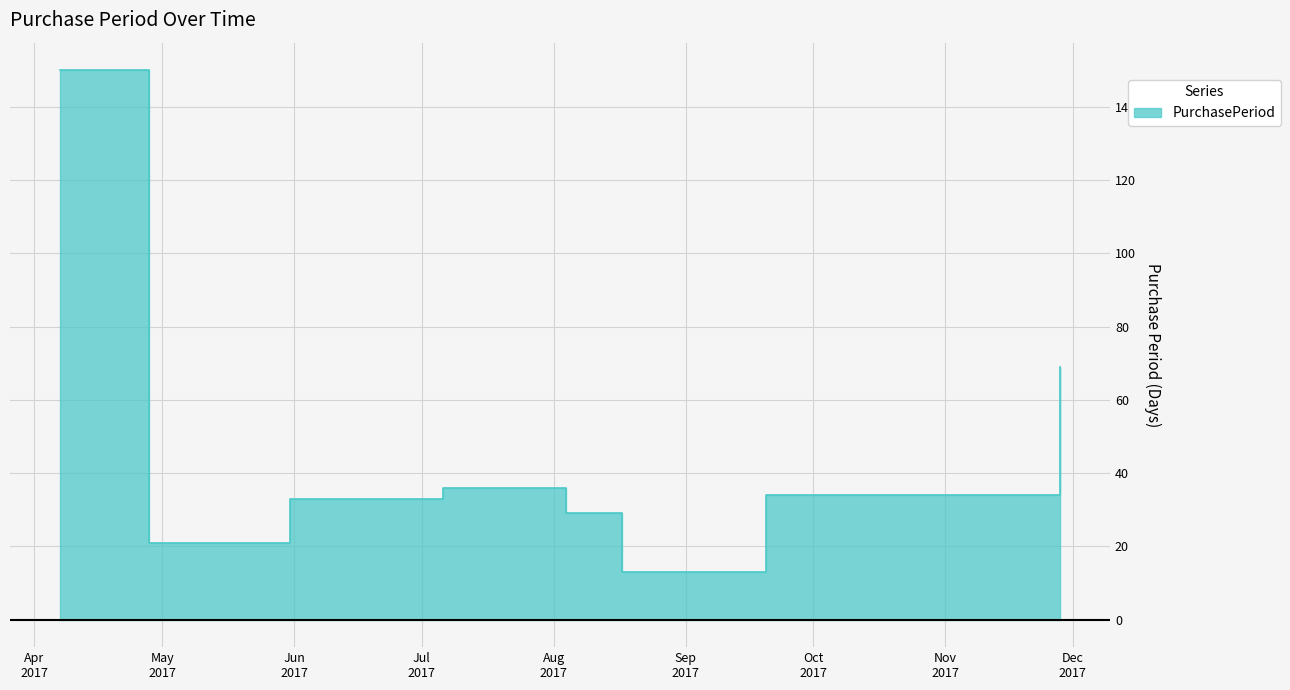

True or false: the data has more than 1 interior local peaks.

False